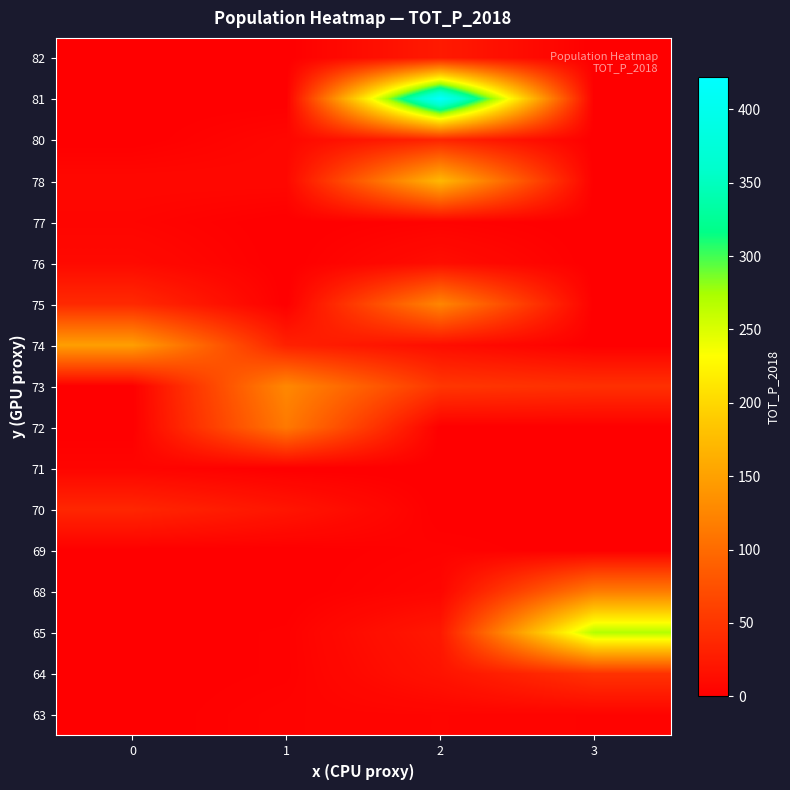

At how many categories does at least one series exceed 309?

1